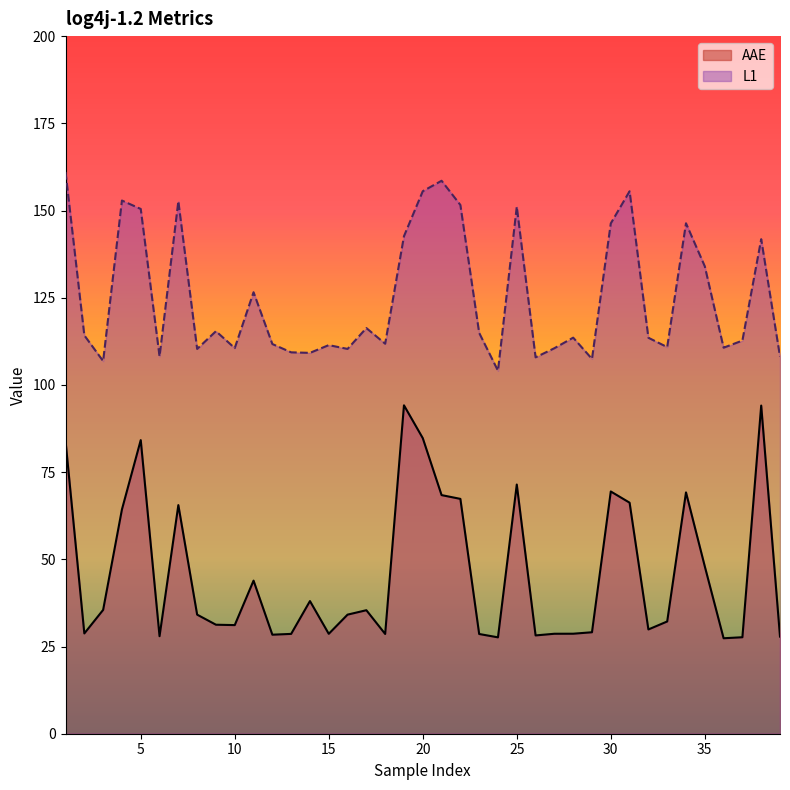

Where is AAE nearest to the value 60?

4